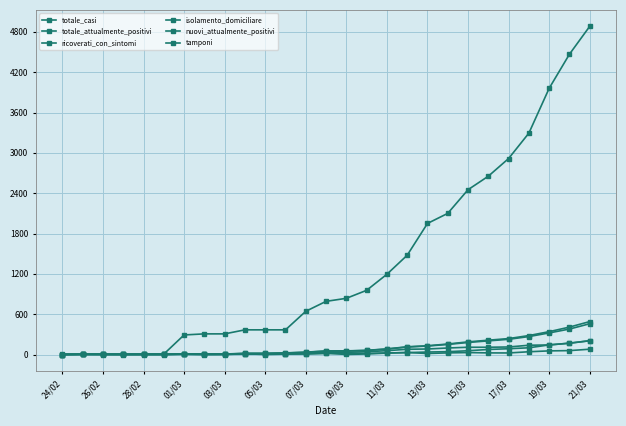

At how many categories does at least one series exceed 1754?

9